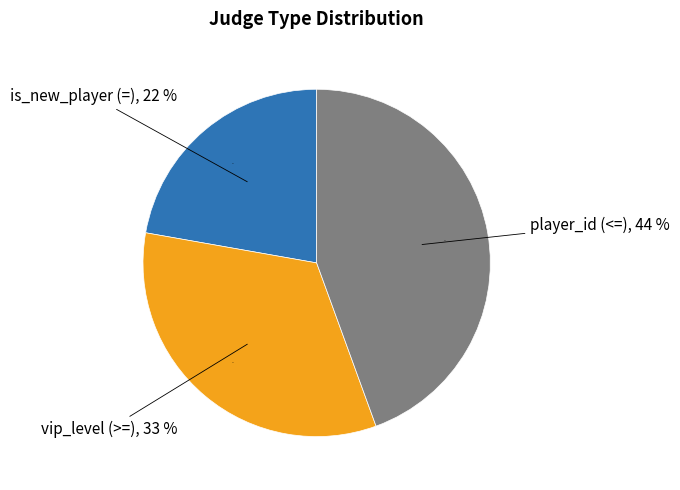

To the nearest percent, what is the difference between the largest and smallest slice percentages?

22%